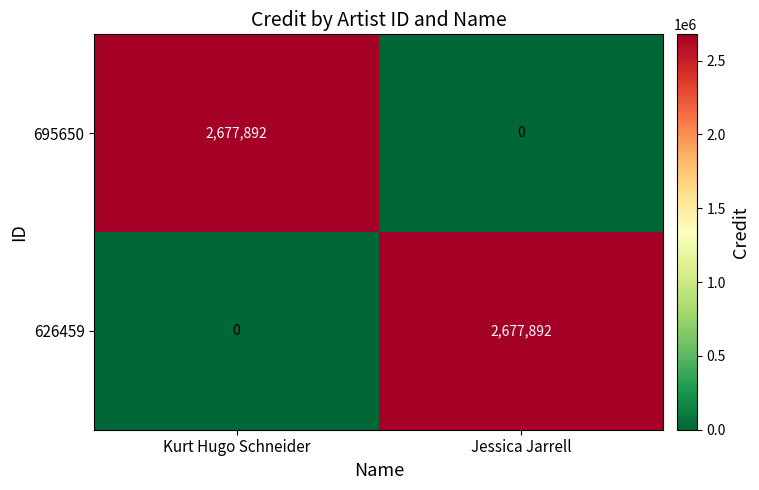

List the labels in order of 695650 value, smallest first.

Jessica Jarrell, Kurt Hugo Schneider